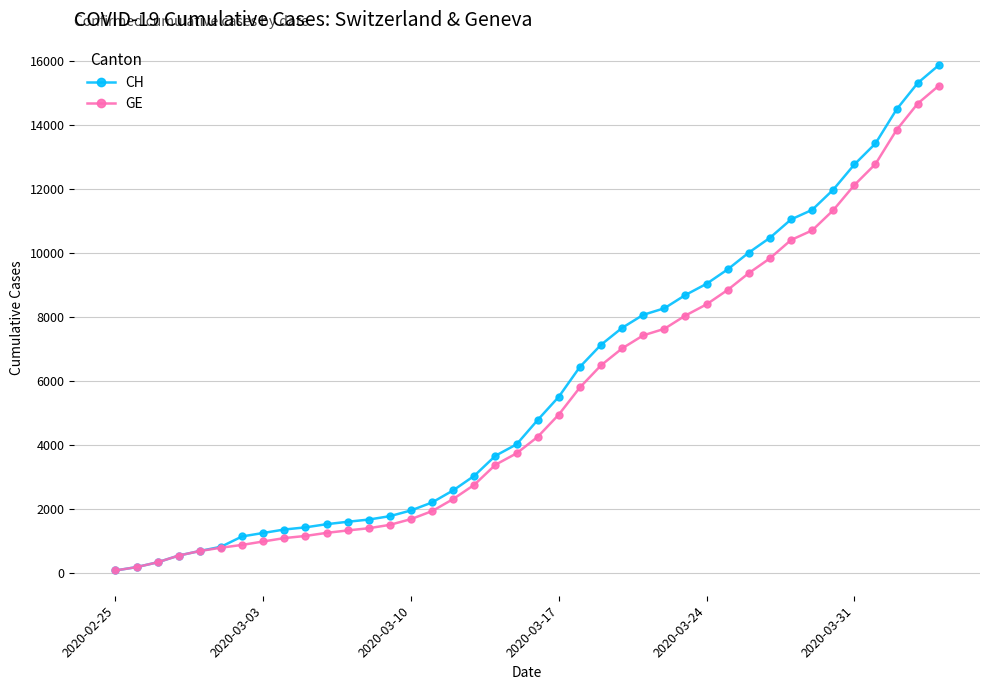

Which series has the largest range (max minus min)?

CH